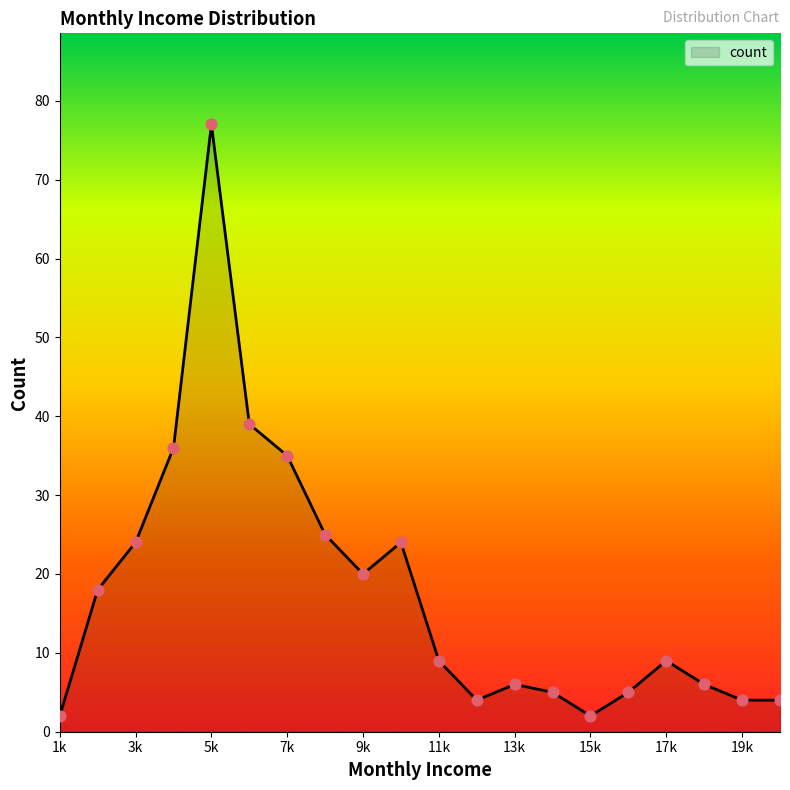

What is the greatest value displayed?

77